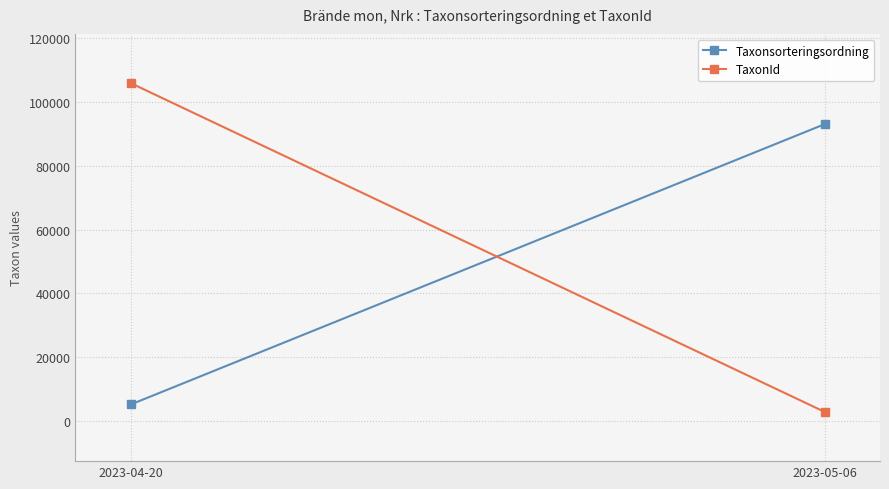

Reading right to left, extract all data points from this chart.

Taxonsorteringsordning: 2023-05-06=93054	2023-04-20=5135
TaxonId: 2023-05-06=2810	2023-04-20=105930